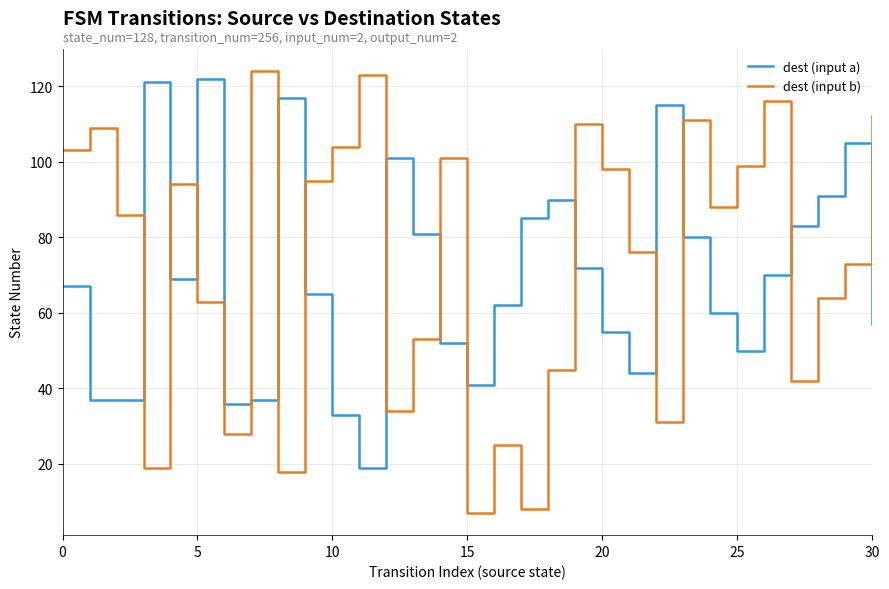

What are all the series names shown in the legend?

dest (input a), dest (input b)